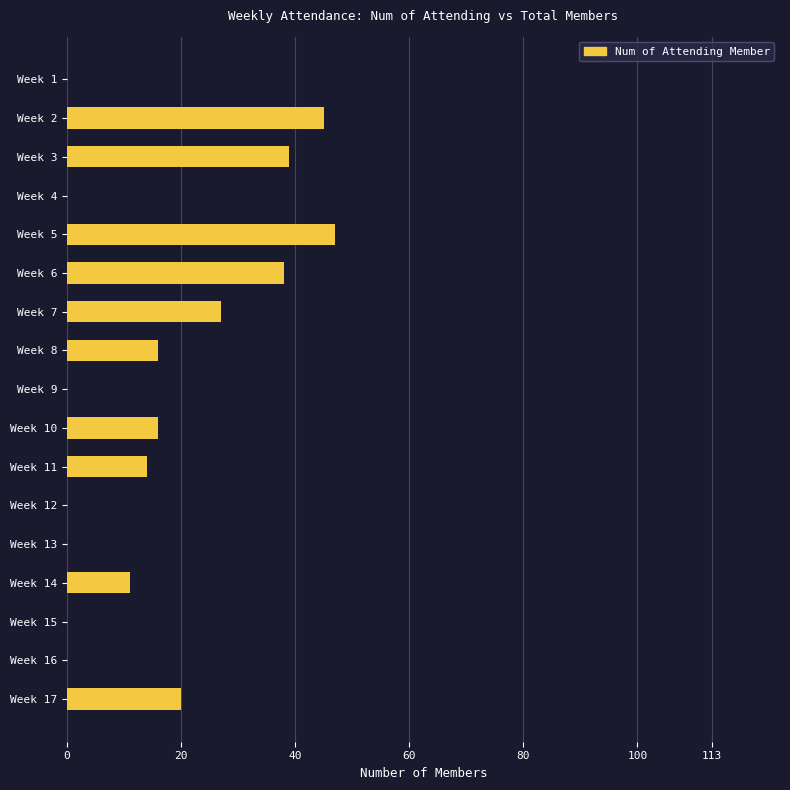

What is the sum of all values?

273